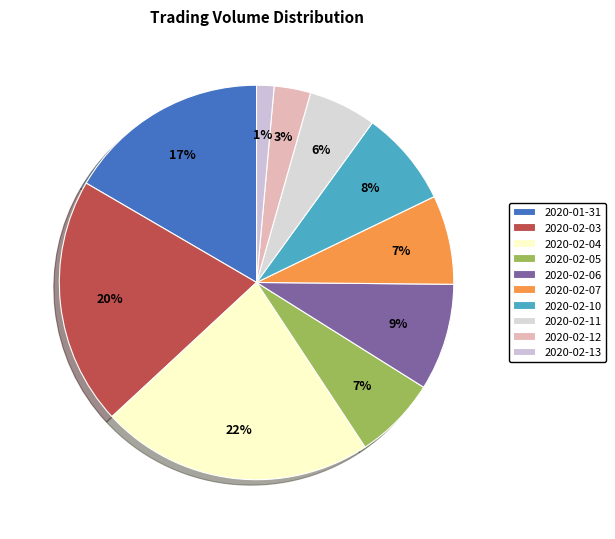

Count the number of slices in the pie.

10